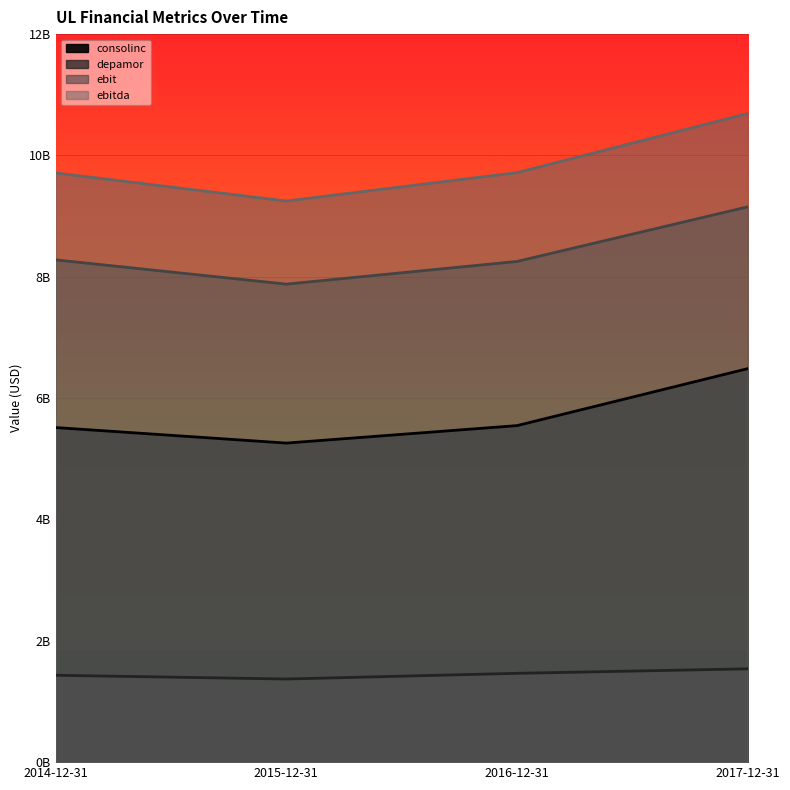

Which series has the largest total across all categories?

ebitda